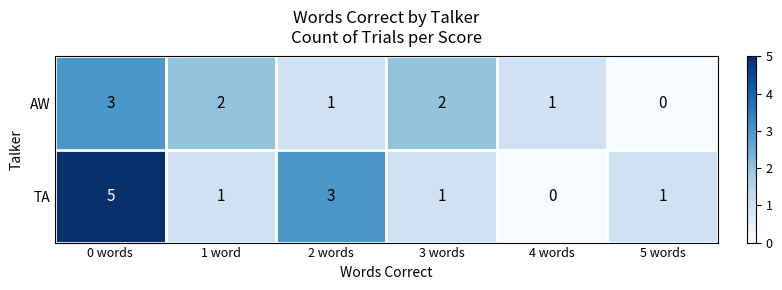

What is the greatest value displayed?

5